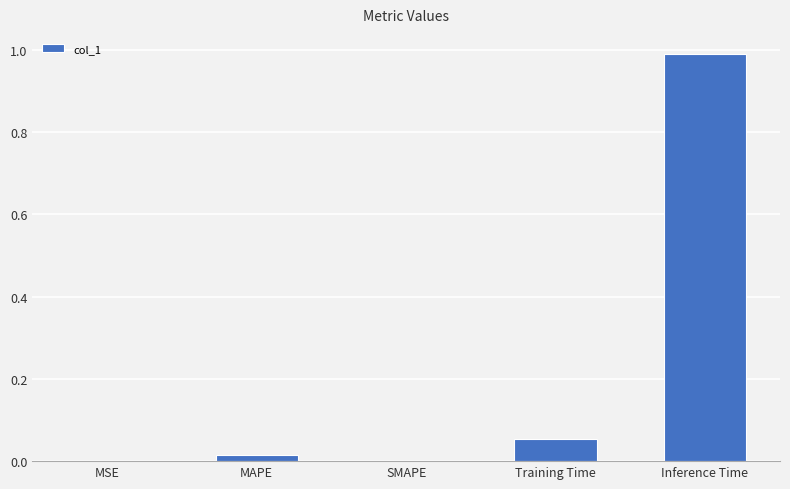

Which label corresponds to the largest value in the chart?

Inference Time